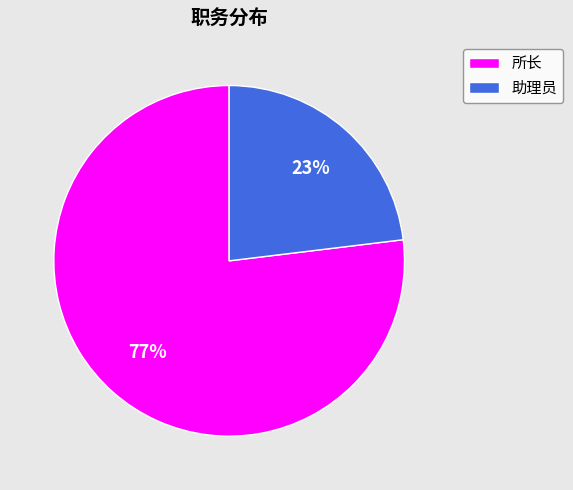

True or false: 助理员 accounts for 17% of the total.

False